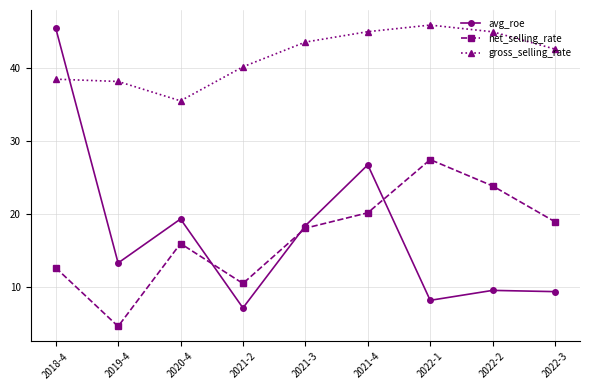

What is the greatest value displayed?

45.8